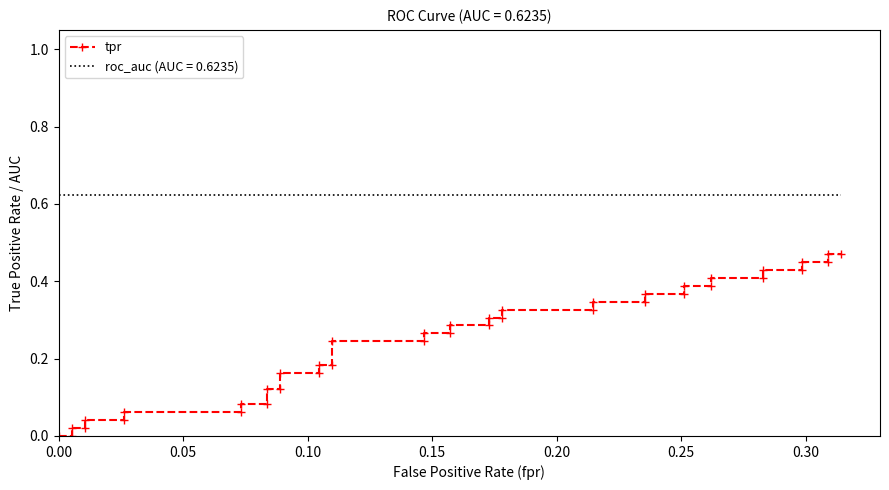

Does the chart have visible grid lines?

No